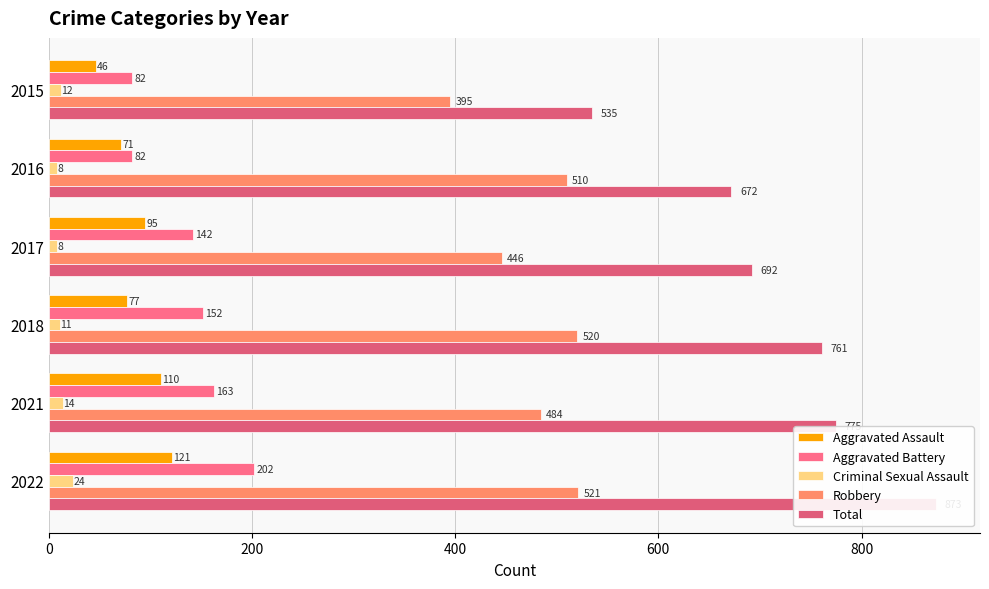

Rank the series by their maximum value, from highest to lowest.

Total, Robbery, Aggravated Battery, Aggravated Assault, Criminal Sexual Assault